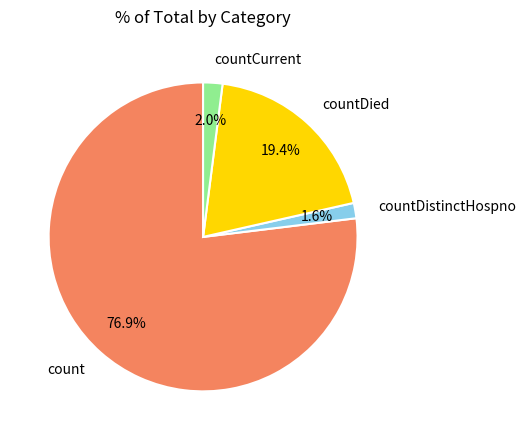

What percentage is the countCurrent slice, to the nearest percent?

2%